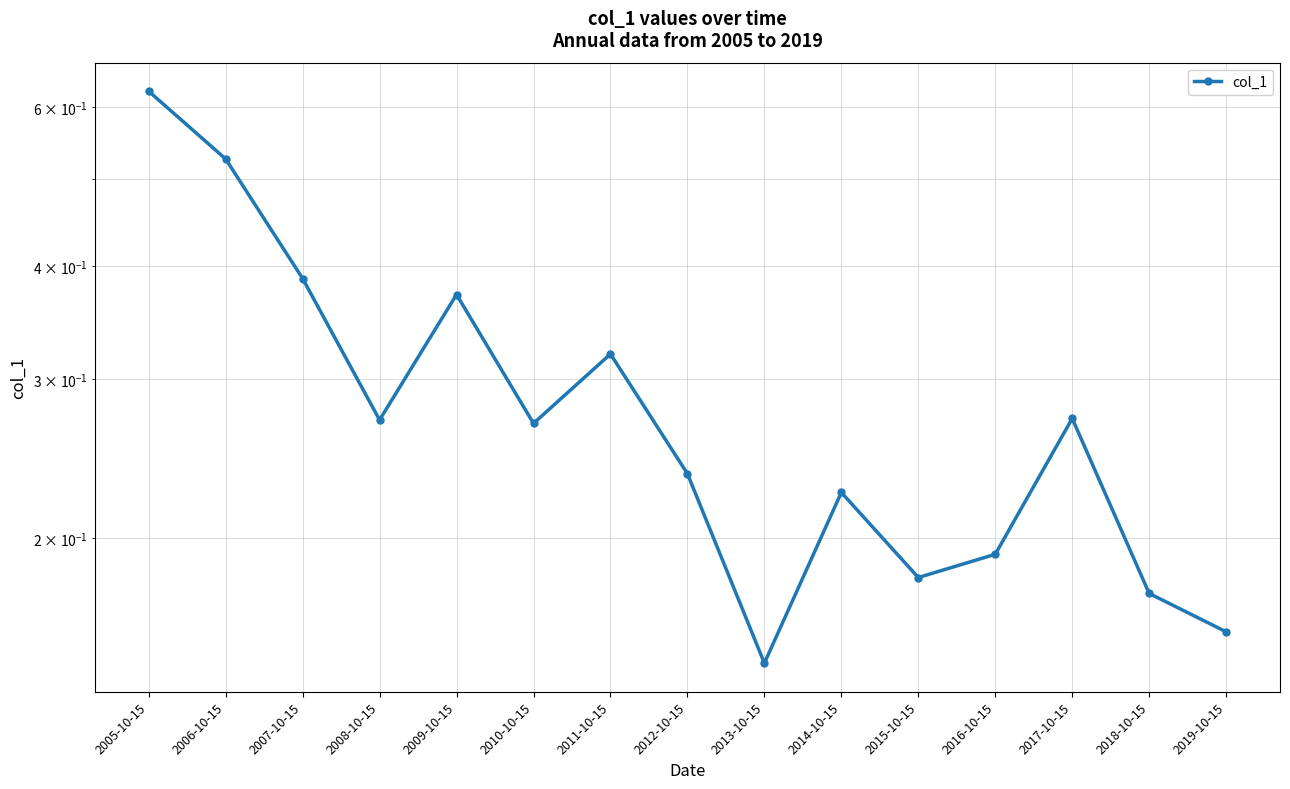

What is the difference between the maximum and minimum values?

0.5